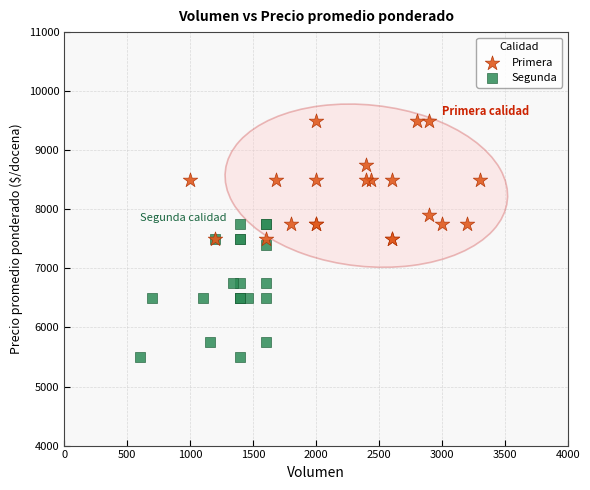

Which series has the largest Y range (max minus min)?

Segunda